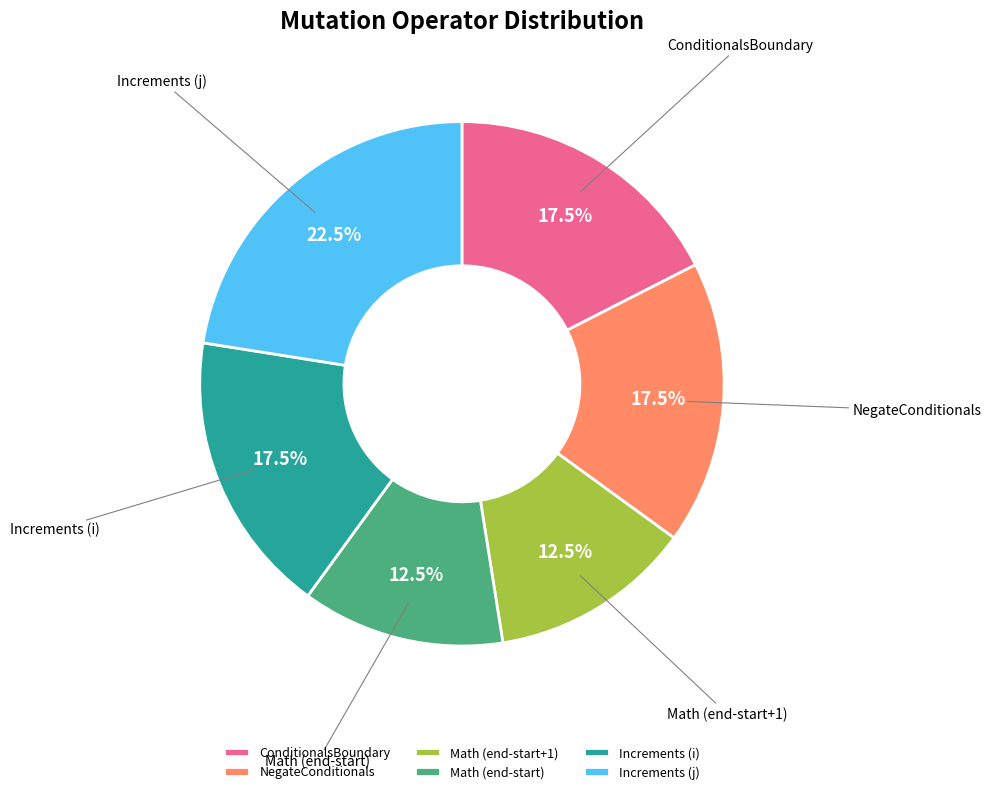

Does Increments (i) represent more than half of the total?

No